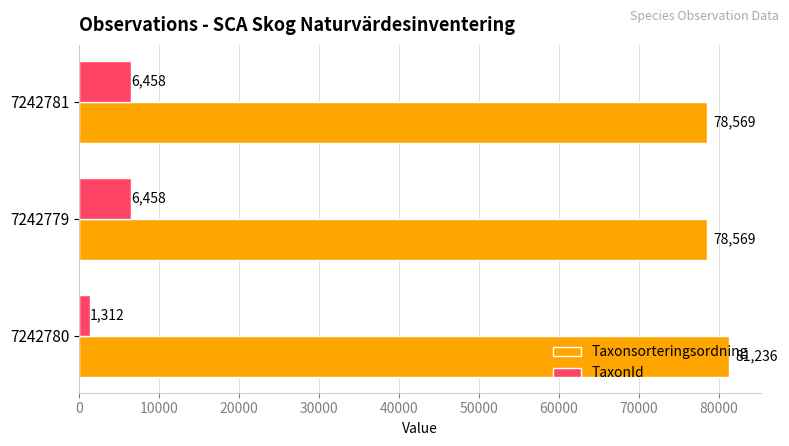

How many data points in TaxonId are less than 6458?

1